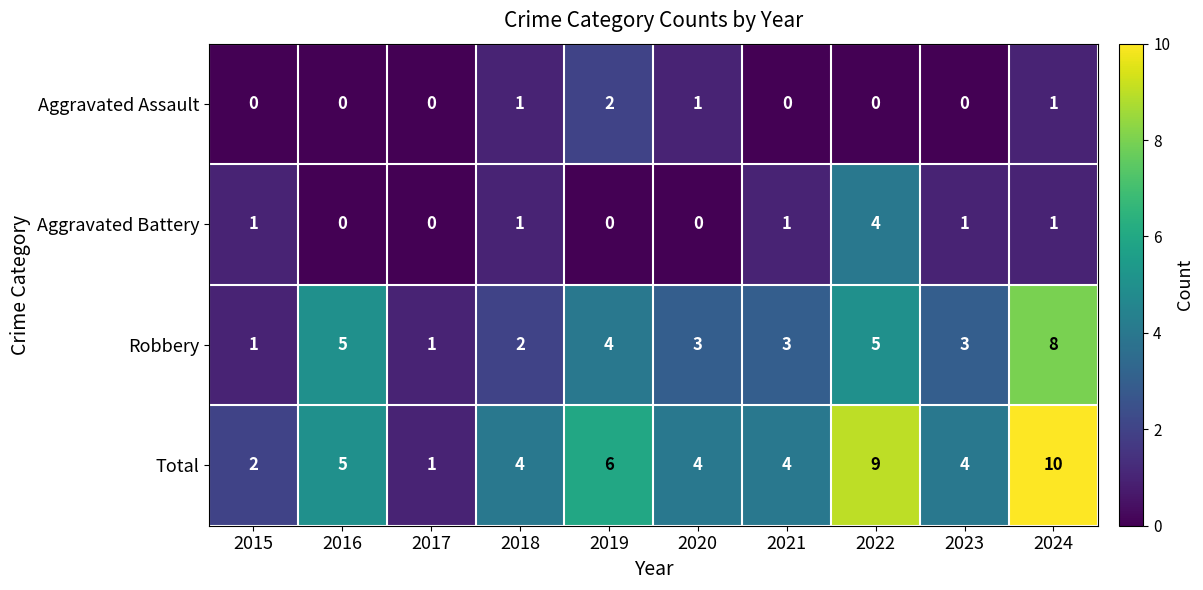

Is it true that Robbery equals 3 at 2023?

True